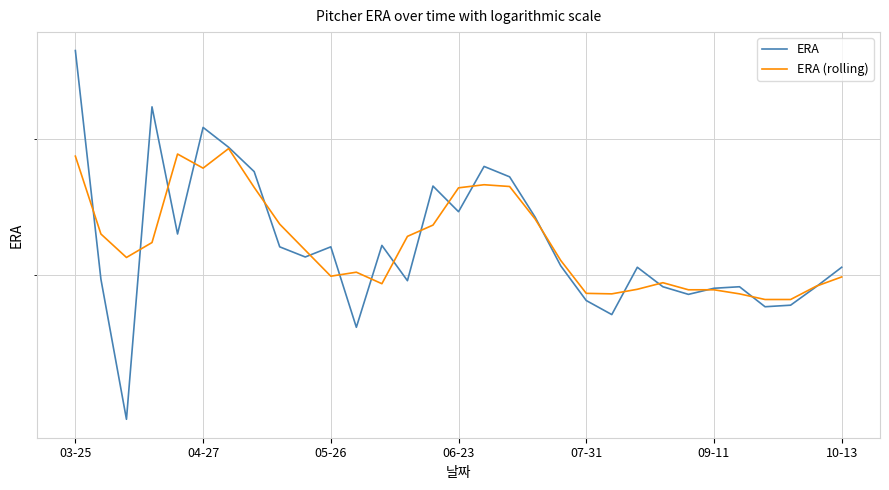

In ERA (rolling), how many points are lower than both neighbors (excluding endpoints)?

5